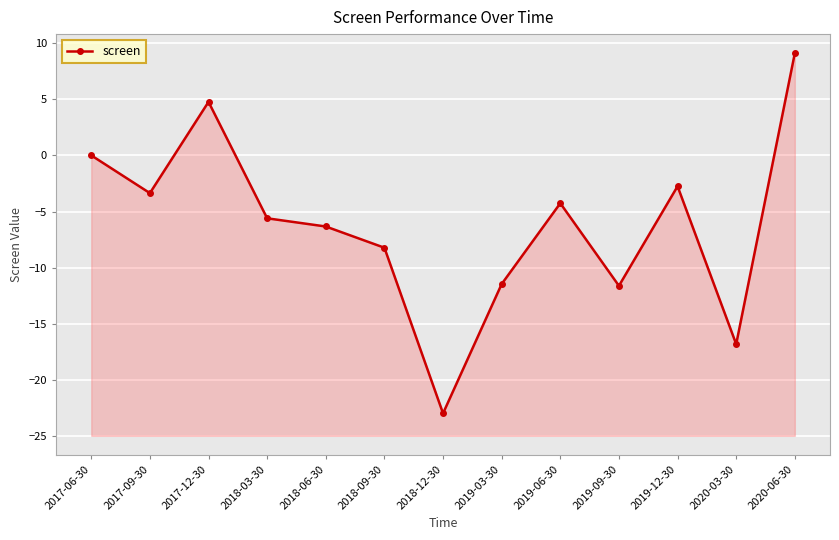

True or false: the data has more than 2 interior local peaks.

True